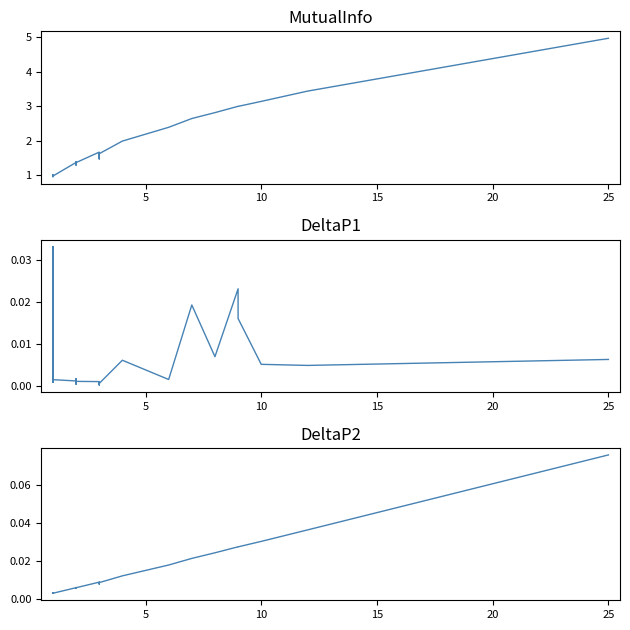

What is the sum of all DeltaP2 values?

0.4